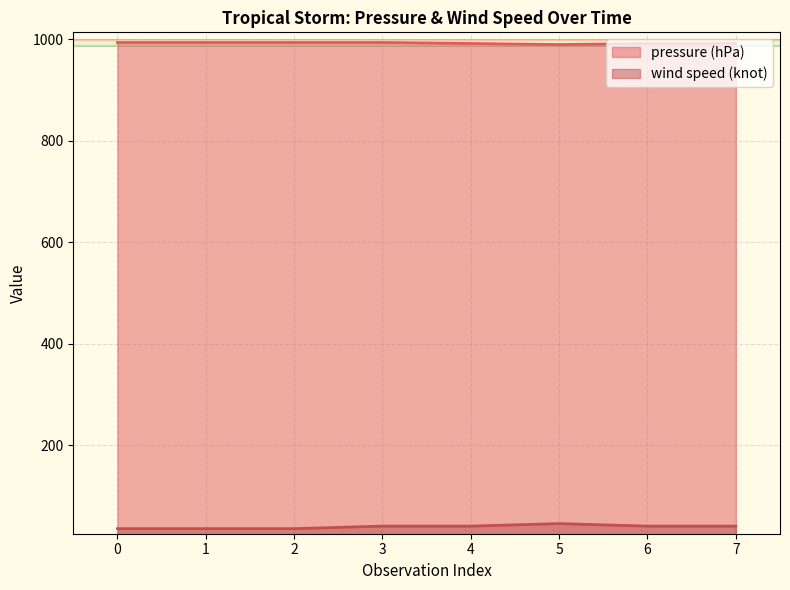

What is the difference between the maximum and minimum values in the pressure (hPa) series?

4